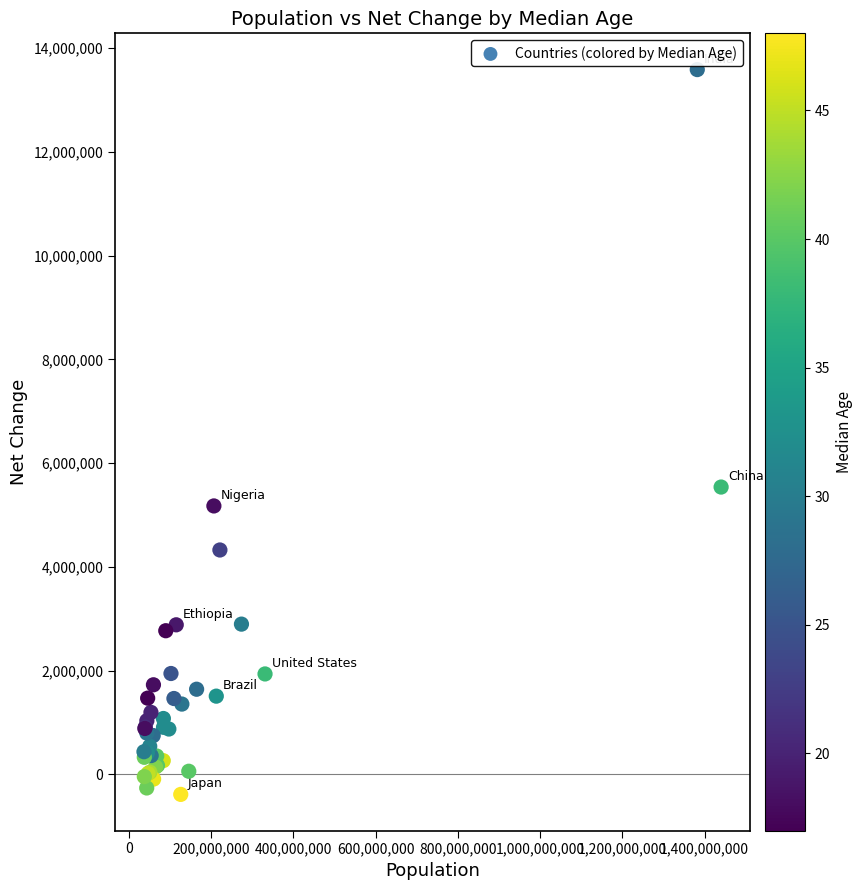

What Y value in the scatter plot is closest to 6601395?

5540090